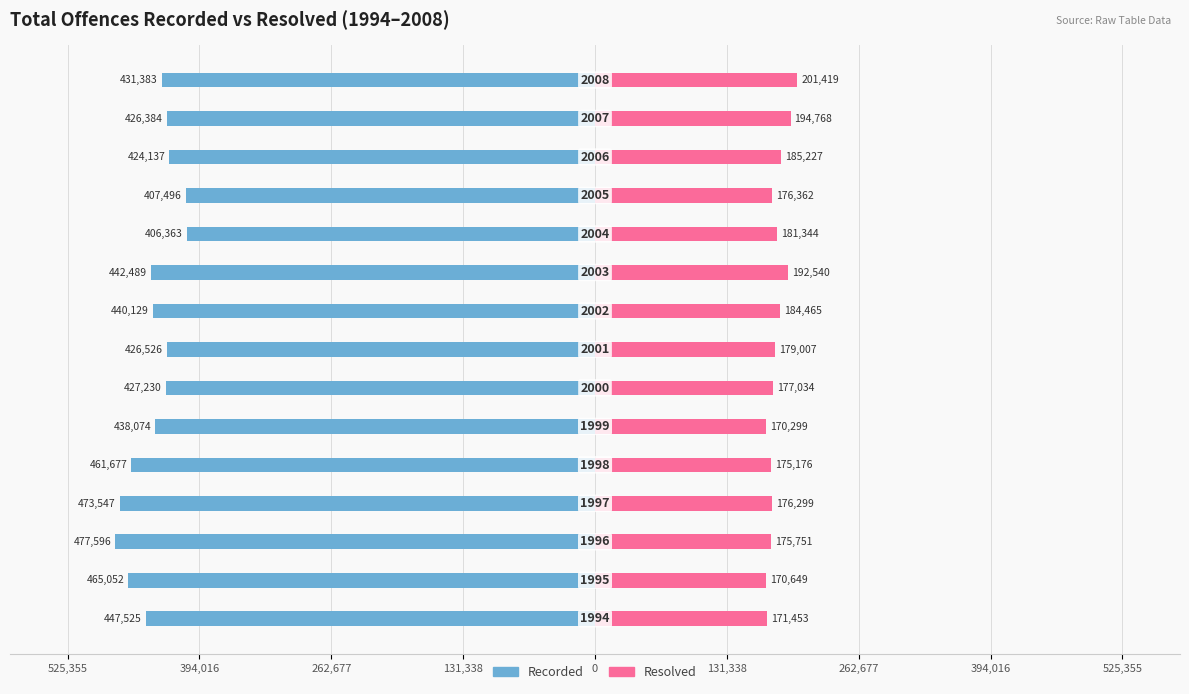

What is the average value of the Resolved series?

180786